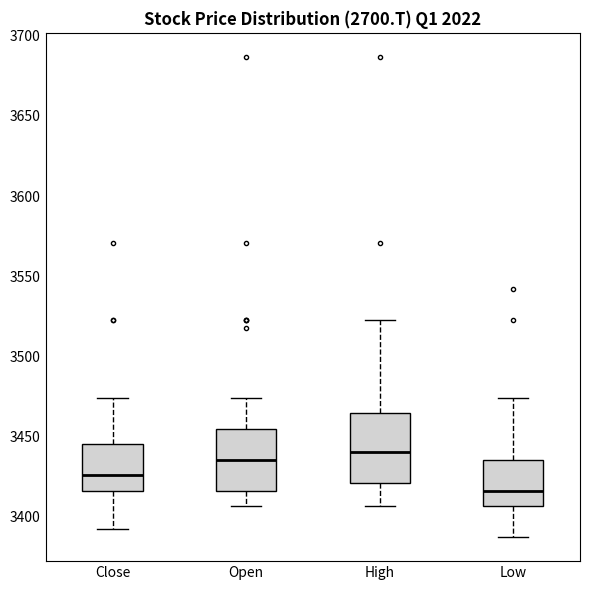

Reading left to right, read every box against the y-axis: the position of its median line, the range the box covers, and the ends of its whiskers. The values are not printed on the chart, so give them approximately, as read against the axis.

Close: median 3425, box 3415 to 3445, whiskers 3390 to 3475
Open: median 3435, box 3415 to 3455, whiskers 3405 to 3475
High: median 3440, box 3420 to 3465, whiskers 3405 to 3525
Low: median 3415, box 3405 to 3435, whiskers 3385 to 3475